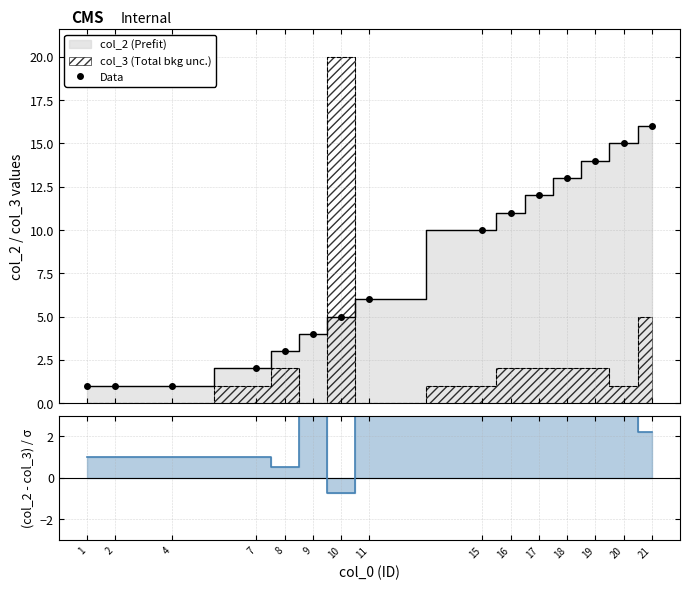

Reading left to right, transcribe all the data shown in this chart.

1	1	1	2	3	4	5	6	10	11	12	13	14	15	16